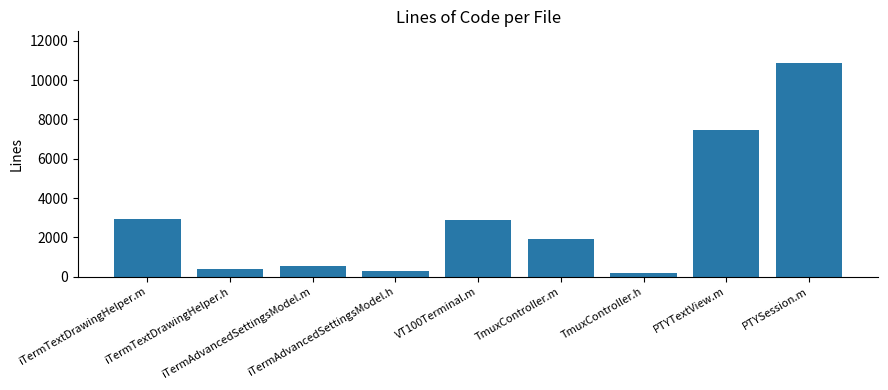

What is the change in value from iTermTextDrawingHelper.h to iTermAdvancedSettingsModel.m?

+166